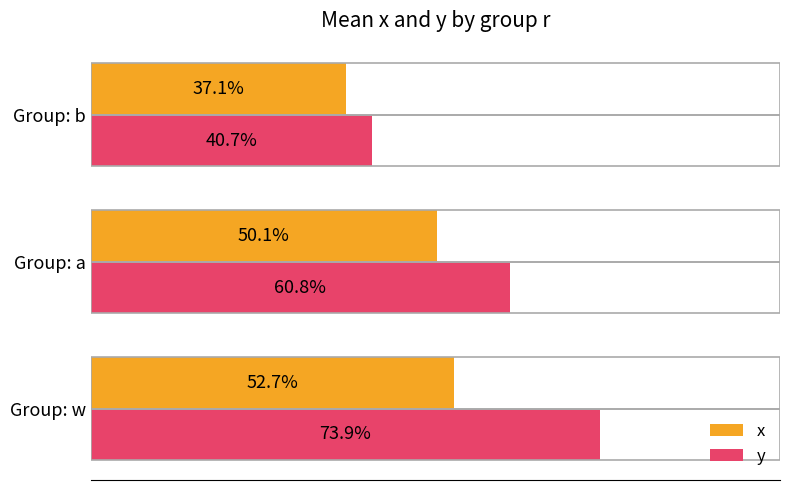

Count the y values in the range 0 to 1.

3